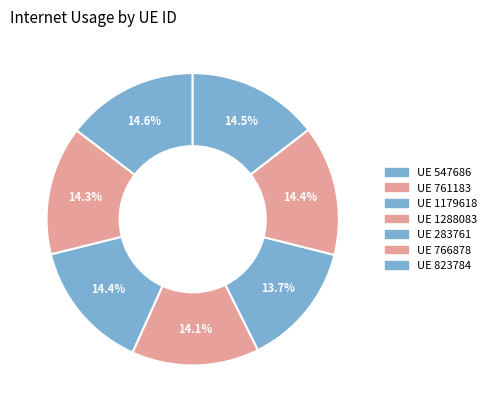

To the nearest percent, what is the average slice percentage?

14%